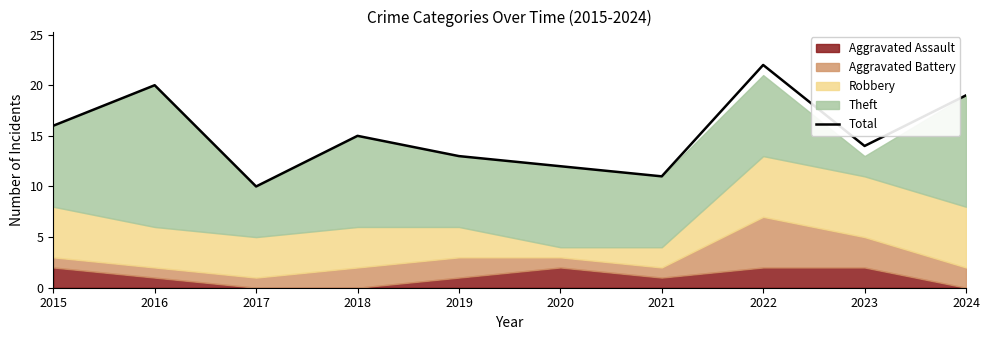

Reading right to left, list all the values displayed in this chart.

2024=19	2023=14	2022=22	2021=11	2020=12	2019=13	2018=15	2017=10	2016=20	2015=16